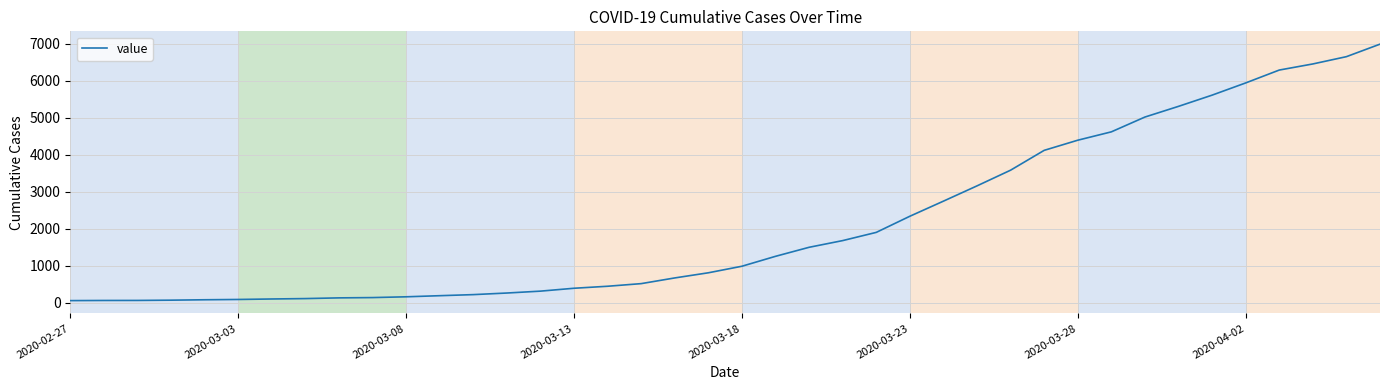

What is the difference between the maximum and minimum values?

6931